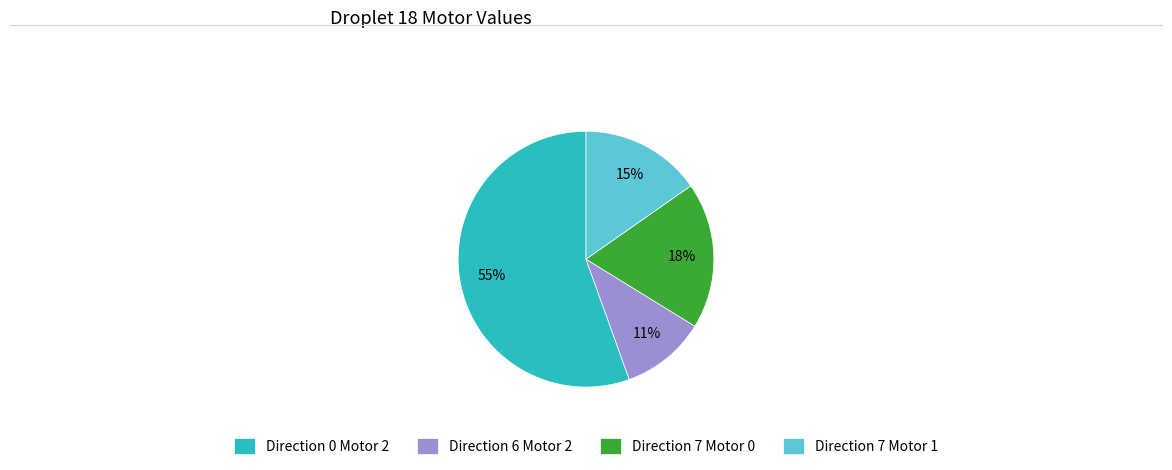

How many slices are in this pie chart?

4